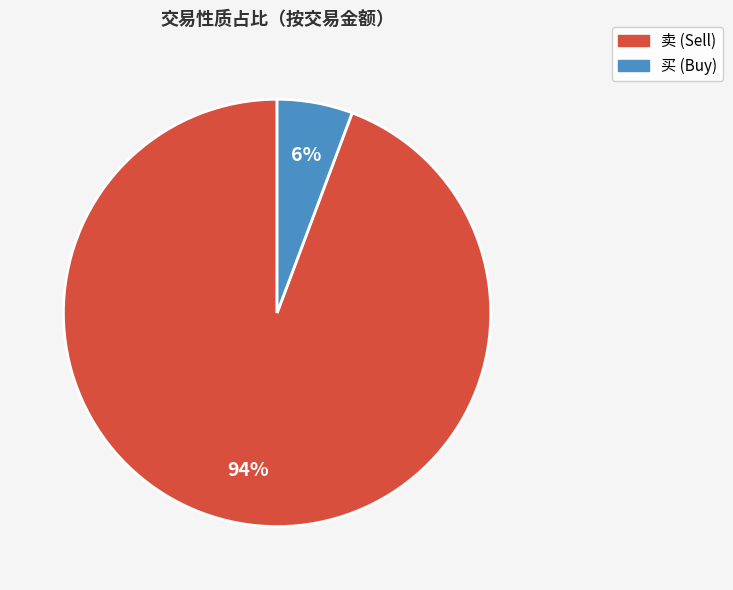

To the nearest percent, what is the average slice percentage?

50%